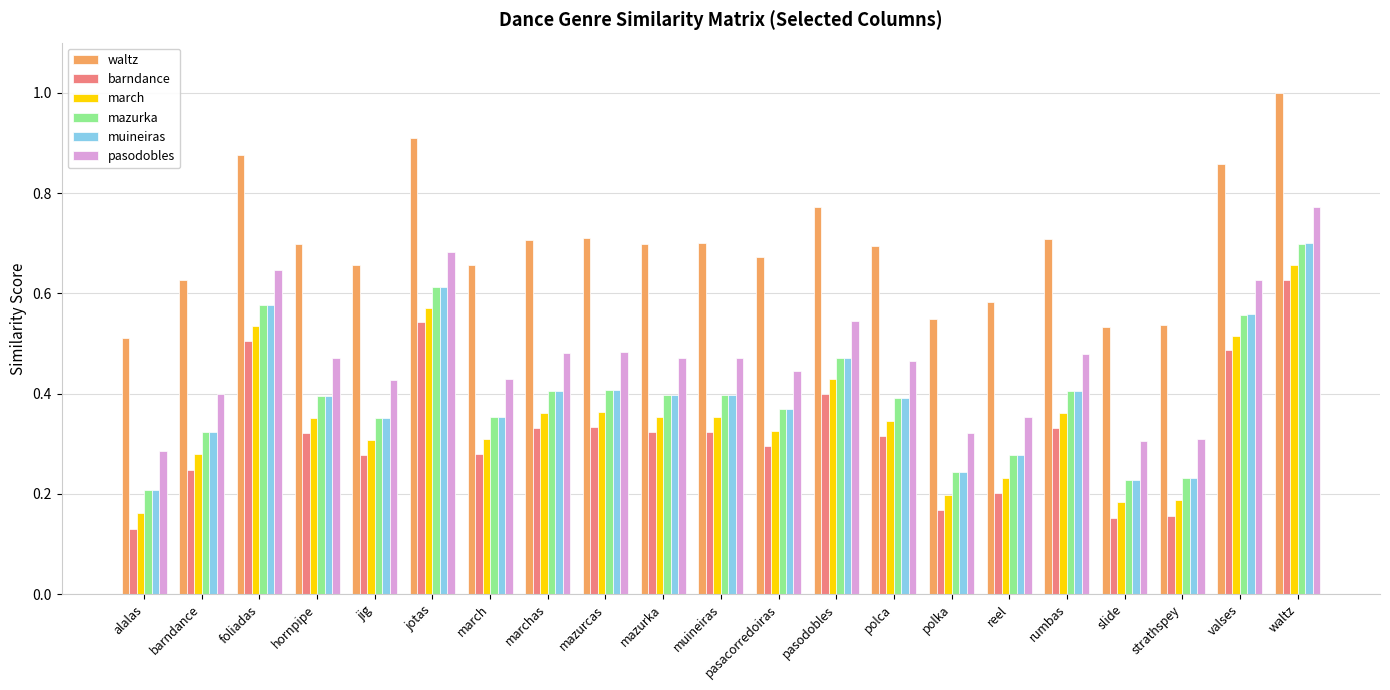

The value of barndance at strathspey is 0.2. True or false?

True